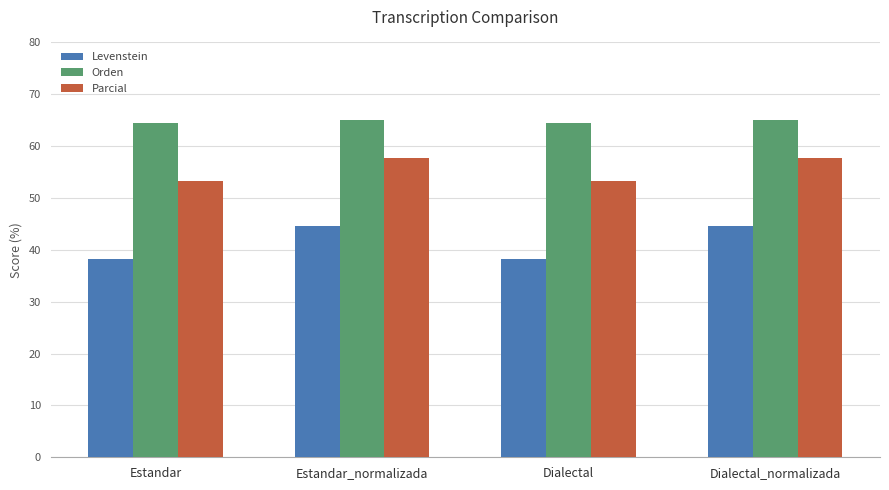

What is the greatest value displayed?

65.0